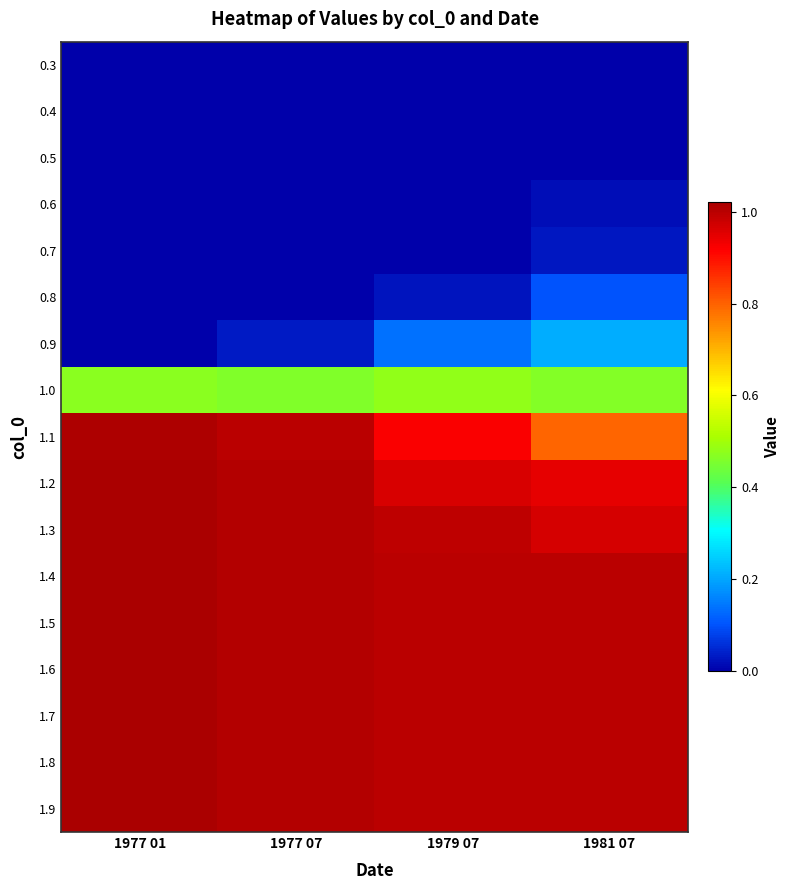

Reading left to right, list all the values displayed in this chart.

0.3: 1977 01=0.0	1977 07=0.0	1979 07=0.0	1981 07=0.0
0.4: 1977 01=0.0	1977 07=0.0	1979 07=0.0	1981 07=0.0
0.5: 1977 01=0.0	1977 07=0.0	1979 07=0.0	1981 07=0.0
0.6: 1977 01=0.0	1977 07=0.0	1979 07=0.0	1981 07=0.0
0.7: 1977 01=0.0	1977 07=0.0	1979 07=0.0	1981 07=0.0
0.8: 1977 01=0.0	1977 07=0.0	1979 07=0.0	1981 07=0.1
0.9: 1977 01=0.0	1977 07=0.0	1979 07=0.1	1981 07=0.2
1.0: 1977 01=0.5	1977 07=0.5	1979 07=0.5	1981 07=0.5
1.1: 1977 01=1.0	1977 07=1.0	1979 07=0.9	1981 07=0.8
1.2: 1977 01=1.0	1977 07=1.0	1979 07=1.0	1981 07=0.9
1.3: 1977 01=1.0	1977 07=1.0	1979 07=1.0	1981 07=1.0
1.4: 1977 01=1.0	1977 07=1.0	1979 07=1.0	1981 07=1.0
1.5: 1977 01=1.0	1977 07=1.0	1979 07=1.0	1981 07=1.0
1.6: 1977 01=1.0	1977 07=1.0	1979 07=1.0	1981 07=1.0
1.7: 1977 01=1.0	1977 07=1.0	1979 07=1.0	1981 07=1.0
1.8: 1977 01=1.0	1977 07=1.0	1979 07=1.0	1981 07=1.0
1.9: 1977 01=1.0	1977 07=1.0	1979 07=1.0	1981 07=1.0